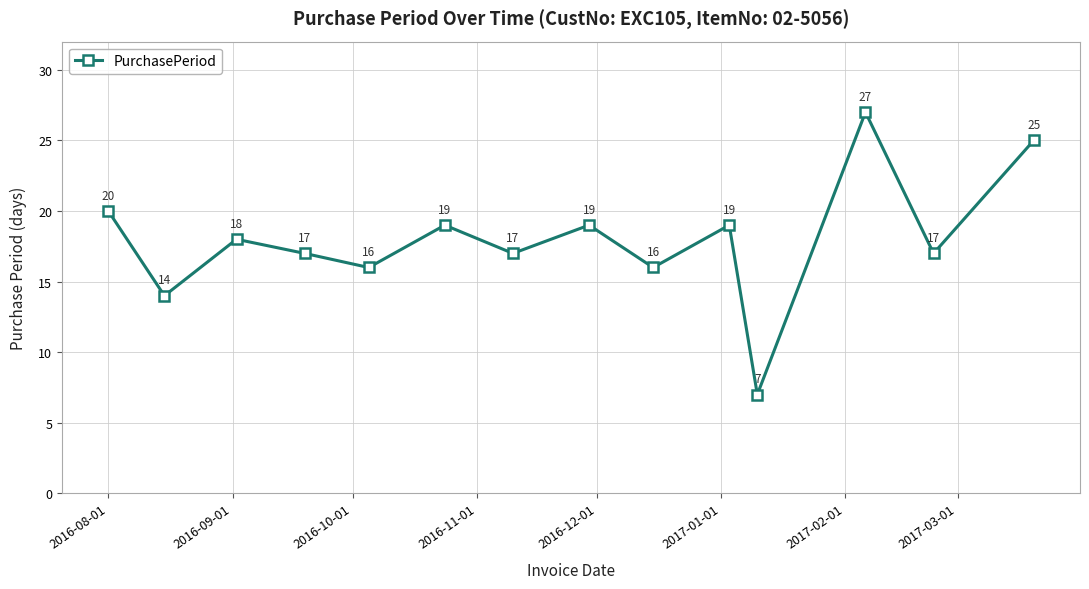

Reading right to left, what are all the values shown in this chart?

25	17	27	7	19	16	19	17	19	16	17	18	14	20